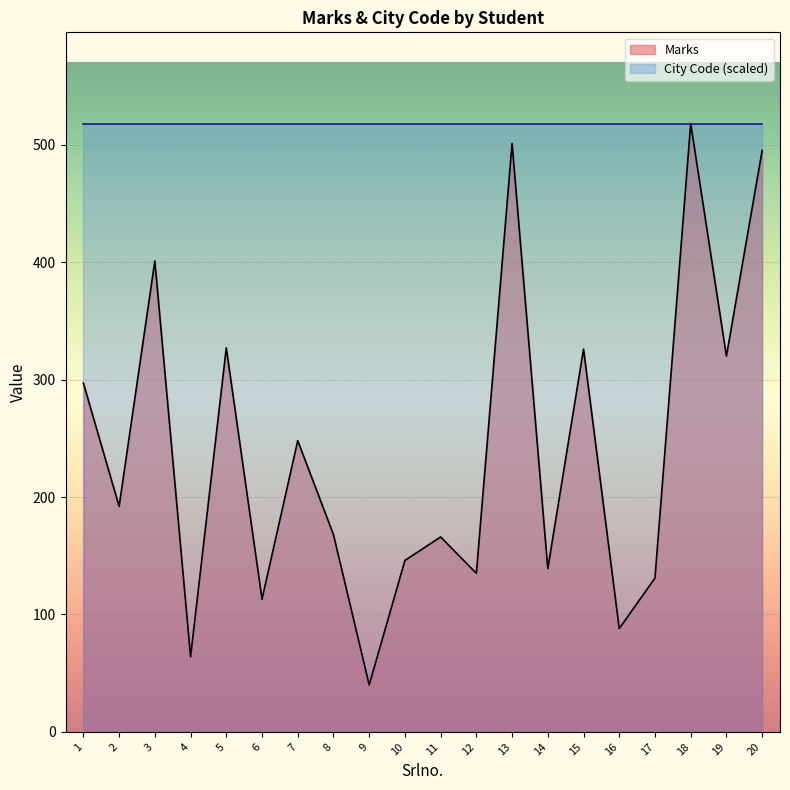

Reading left to right, list all the values displayed in this chart.

297	192	401	64	327	113	248	168	40	146	166	135	501	139	326	88	131	518	320	495